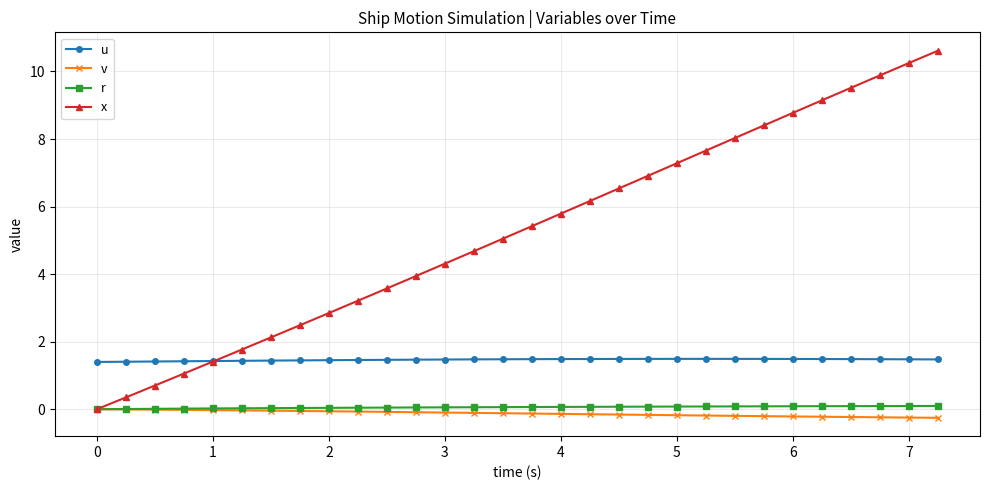

Which series has the widest spread of values?

x